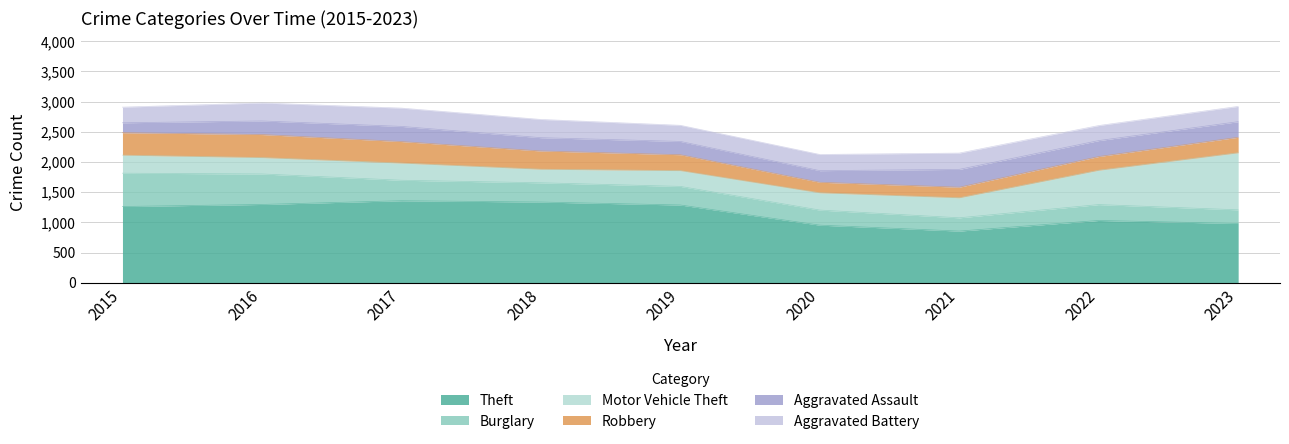

What is the sum of the Robbery values at 2019 and 2022?

490